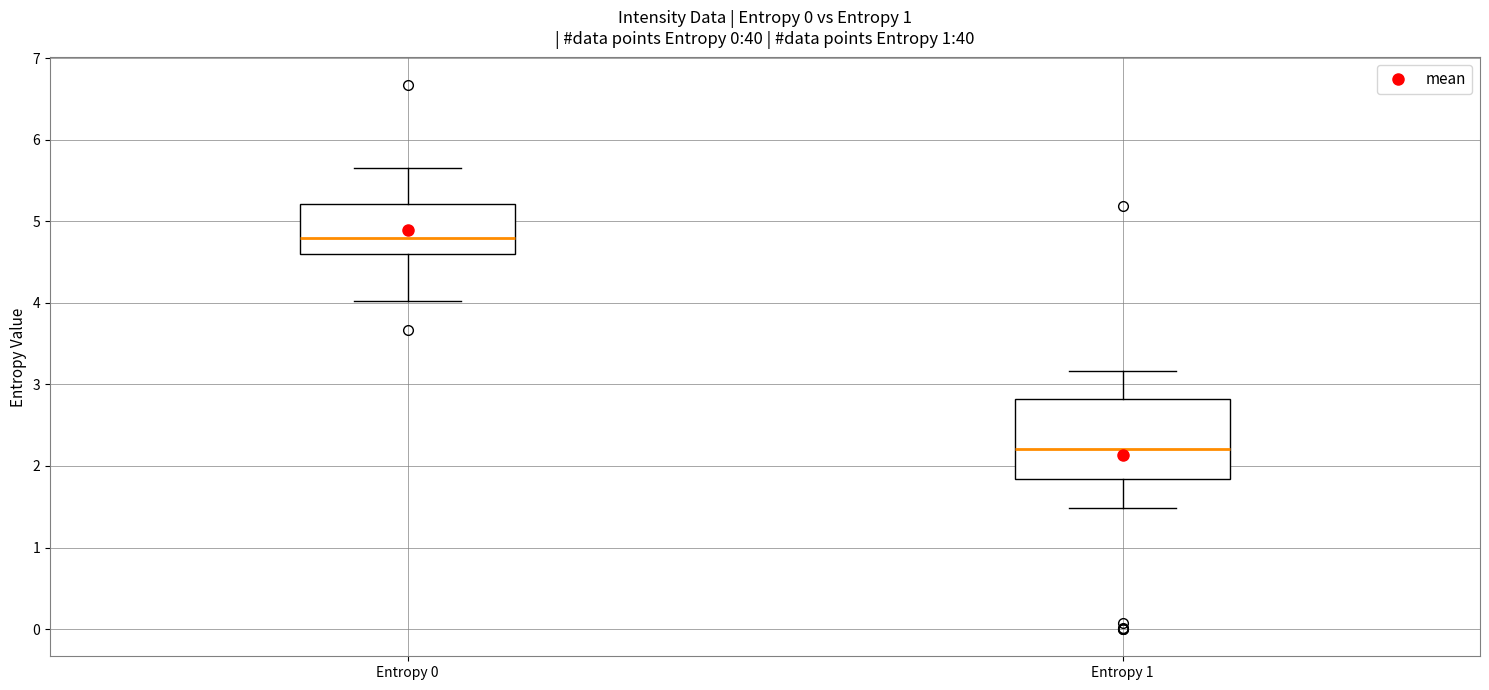

Where does the upper whisker of the box for Entropy 1 end on the y-axis? The values are not printed on the chart, so give them approximately, as read against the axis.

3.2